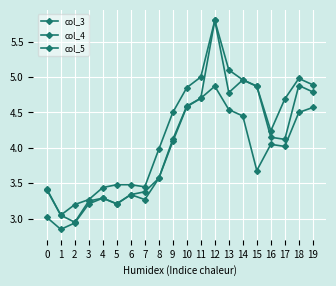

List the labels in order of col_5 value, largest first.

12, 11, 10, 19, 13, 18, 14, 9, 16, 17, 15, 8, 6, 4, 7, 3, 5, 0, 2, 1